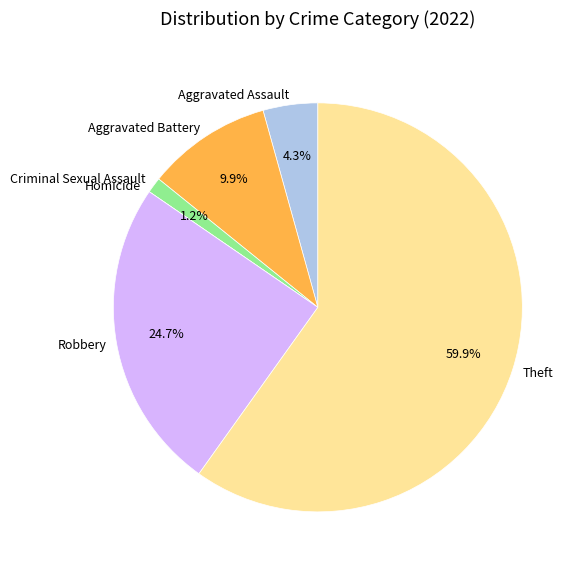

Is it true that Theft is 72% of the pie?

False